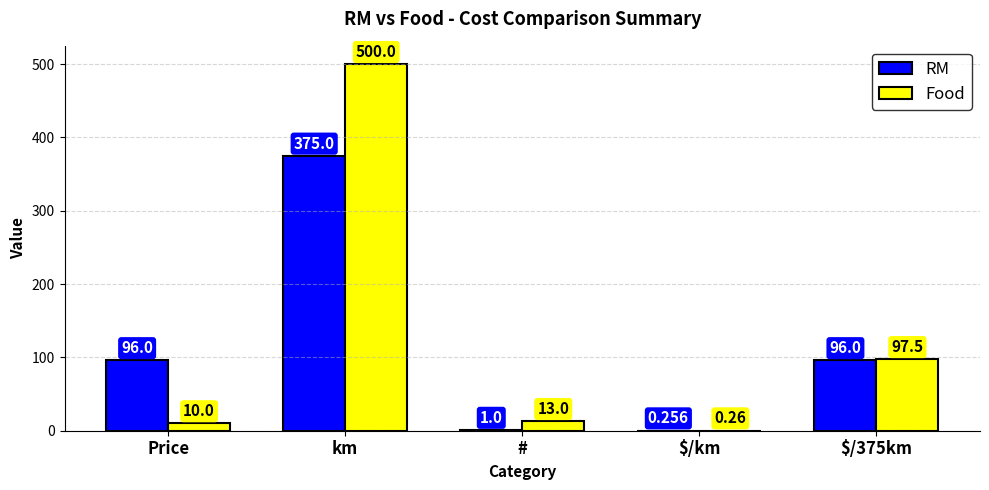

Which series changed the most between Price and km?

Food